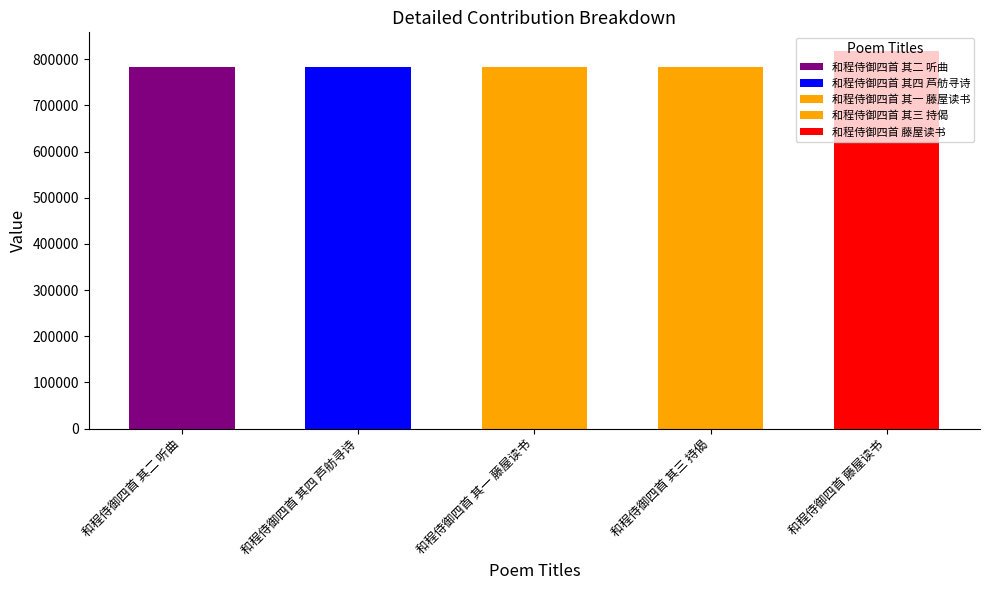

What is the change in value from 和程侍御四首 其一 藤屋读书 to 和程侍御四首 藤屋读书?

+34942